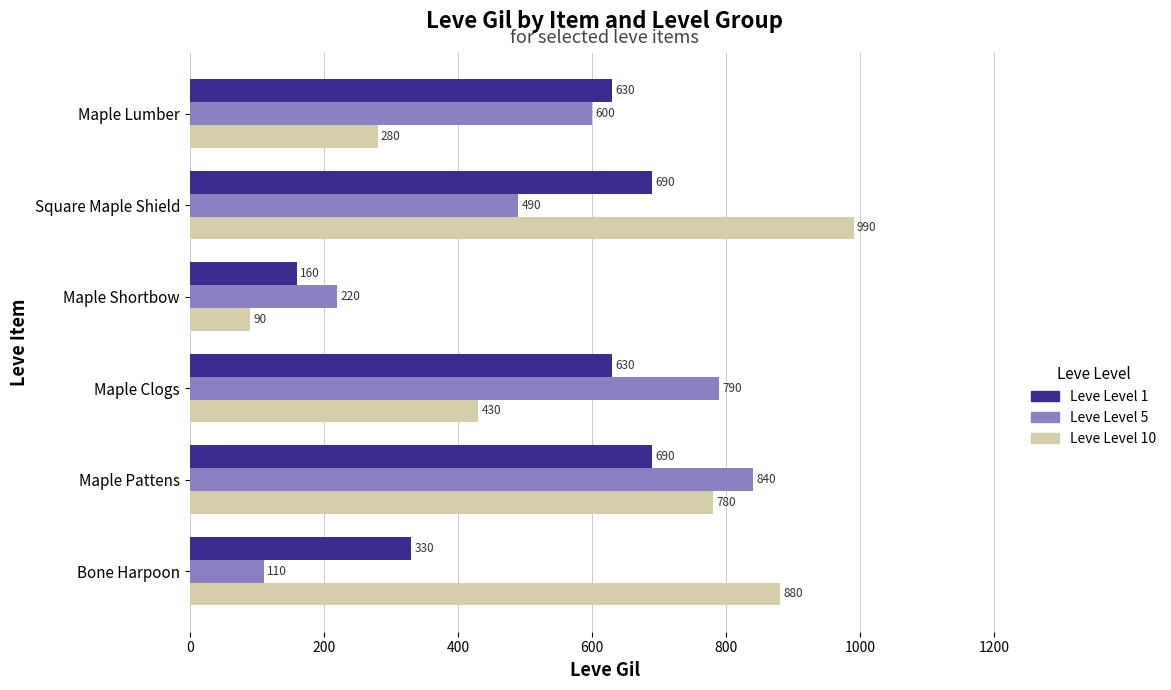

What is the sum of the Leve Level 10 values at Maple Lumber and Maple Clogs?

710